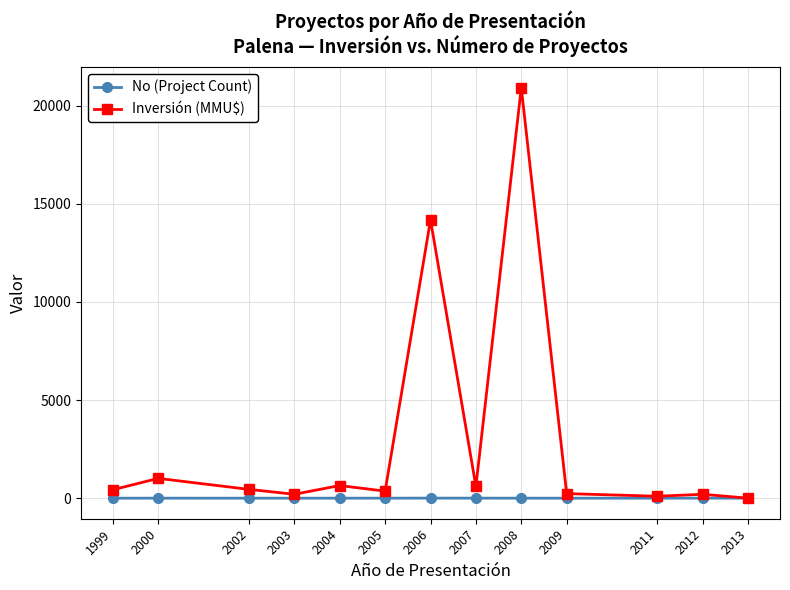

What is the difference between the maximum and minimum values in the No (Project Count) series?

4